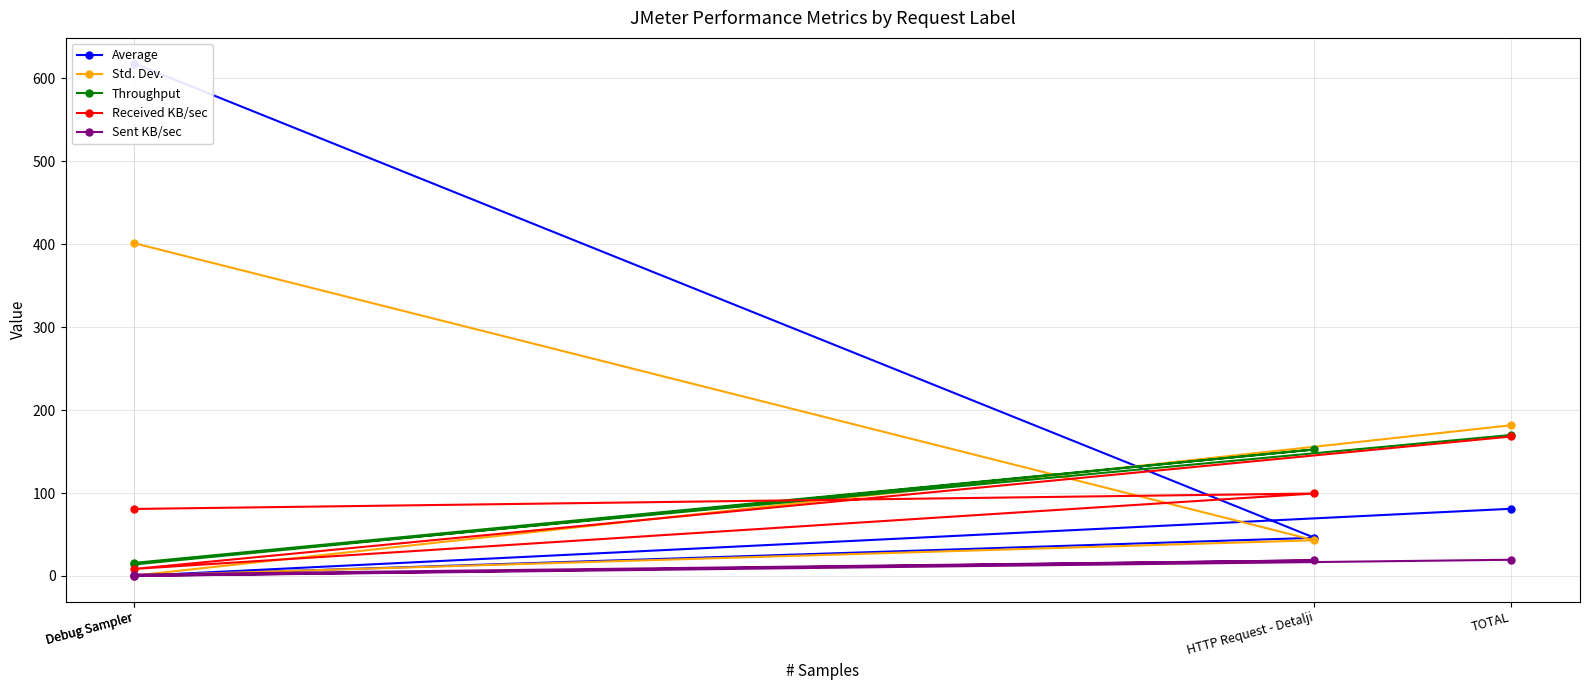

How many data points in Average are above 81?

1